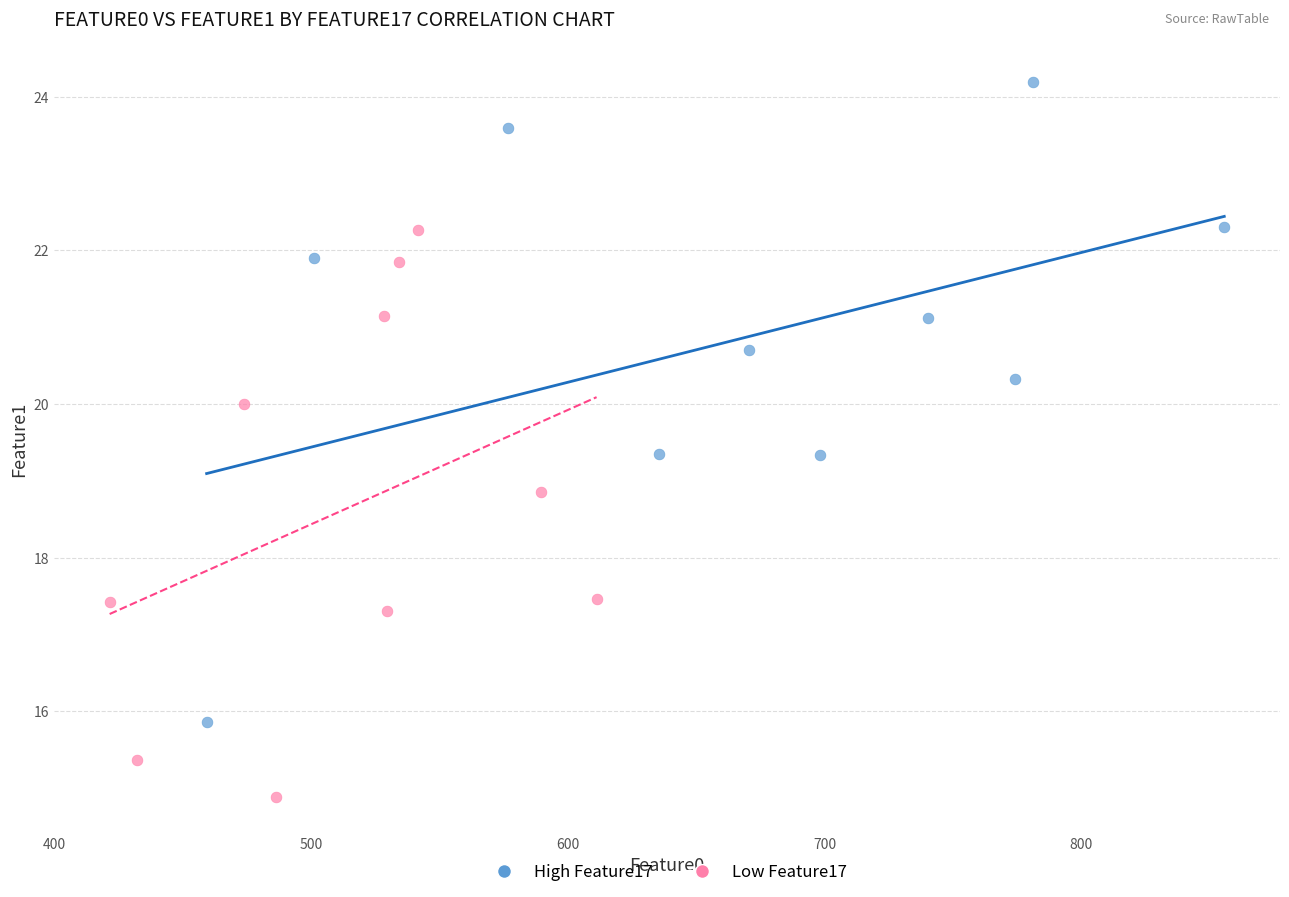

Which series reaches the maximum Y coordinate?

High Feature17